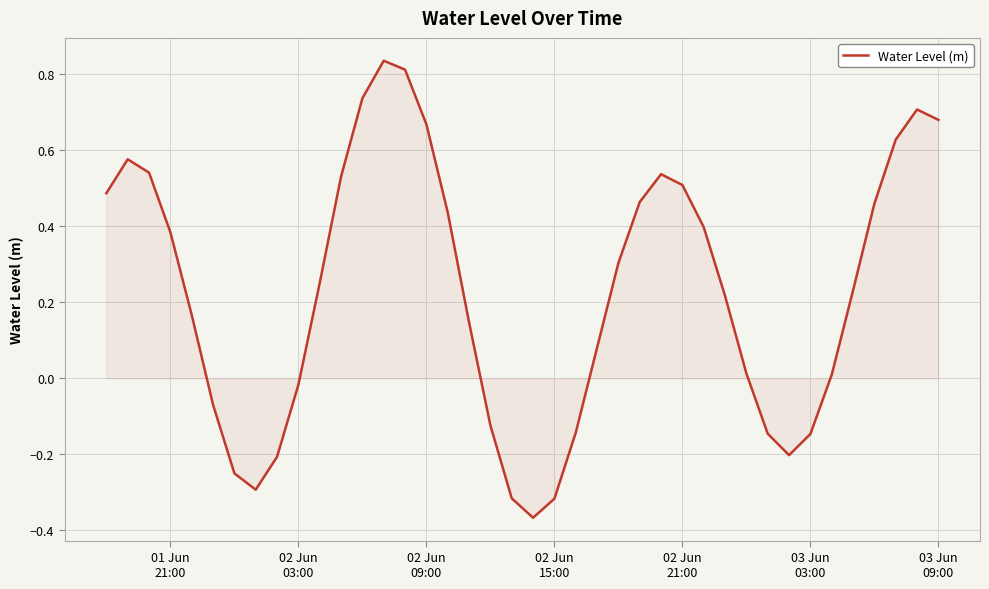

How many interior local valleys (lower than both neighbors) does the data have?

3